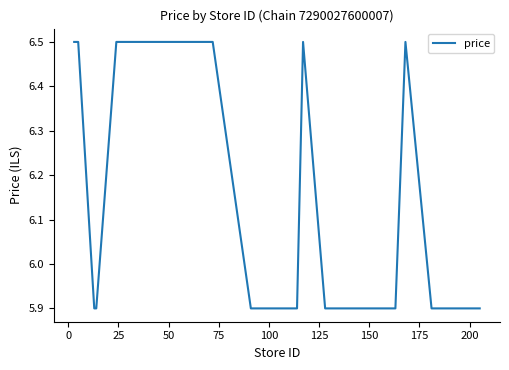

Reading left to right, transcribe all the data shown in this chart.

6.5	6.5	5.9	5.9	6.5	6.5	6.5	5.9	5.9	5.9	6.5	5.9	5.9	5.9	5.9	5.9	6.5	5.9	5.9	5.9